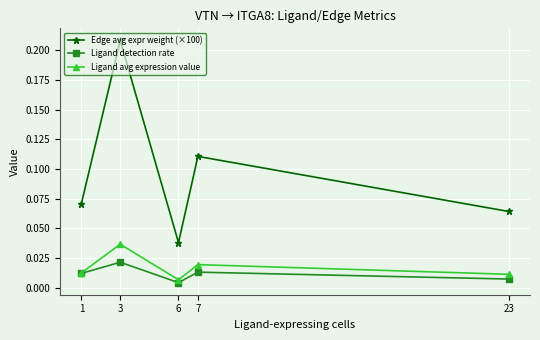

At which category does the chart reach its minimum across all series?

6